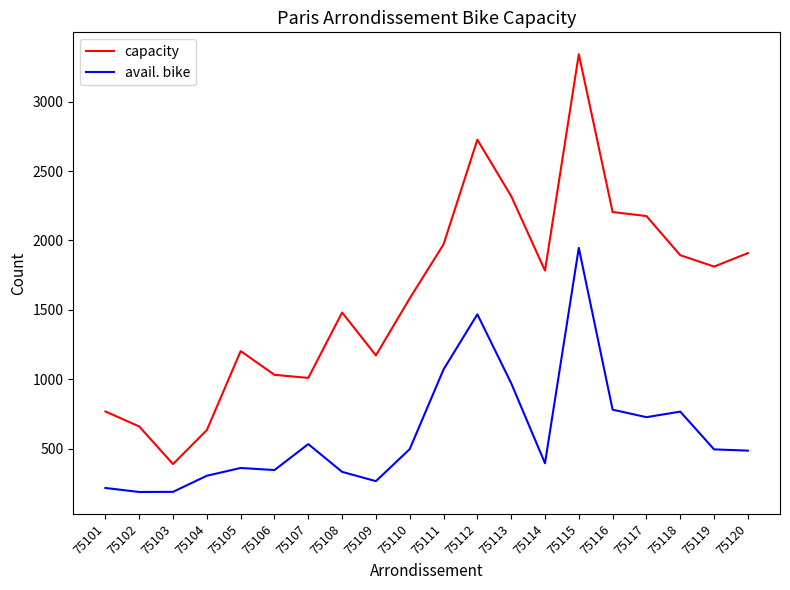

At which category is the sum across all series the highest?

75115